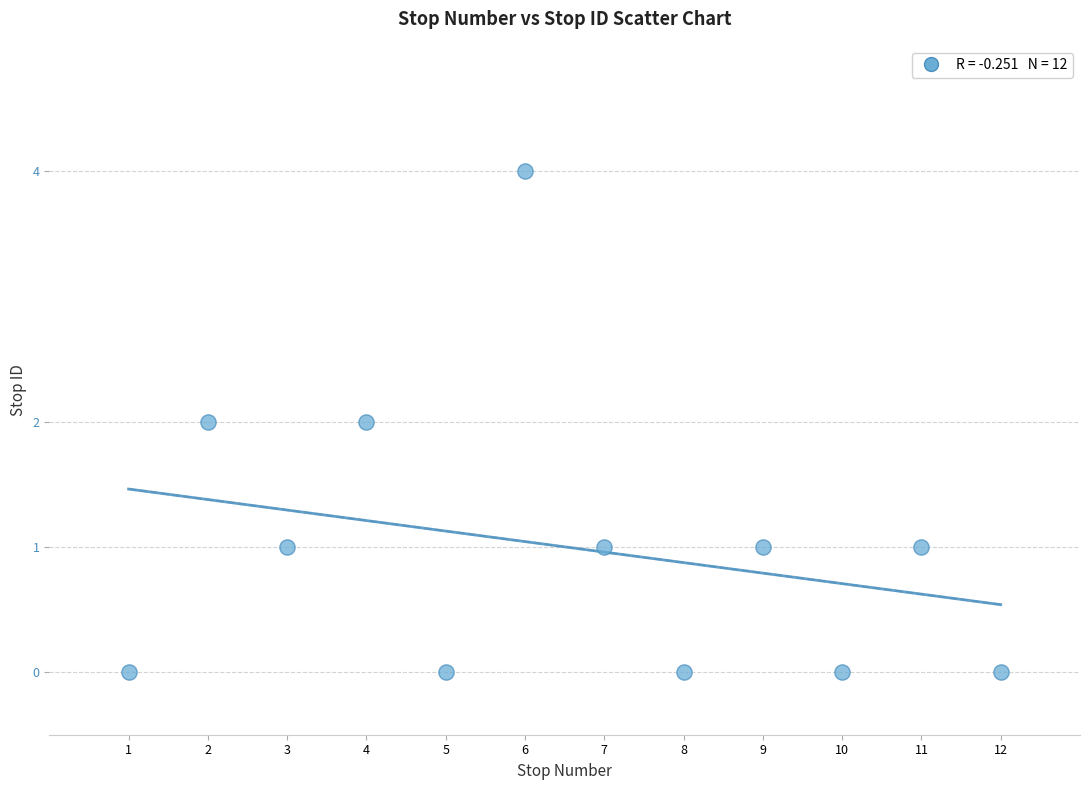

What is the average X value?

6